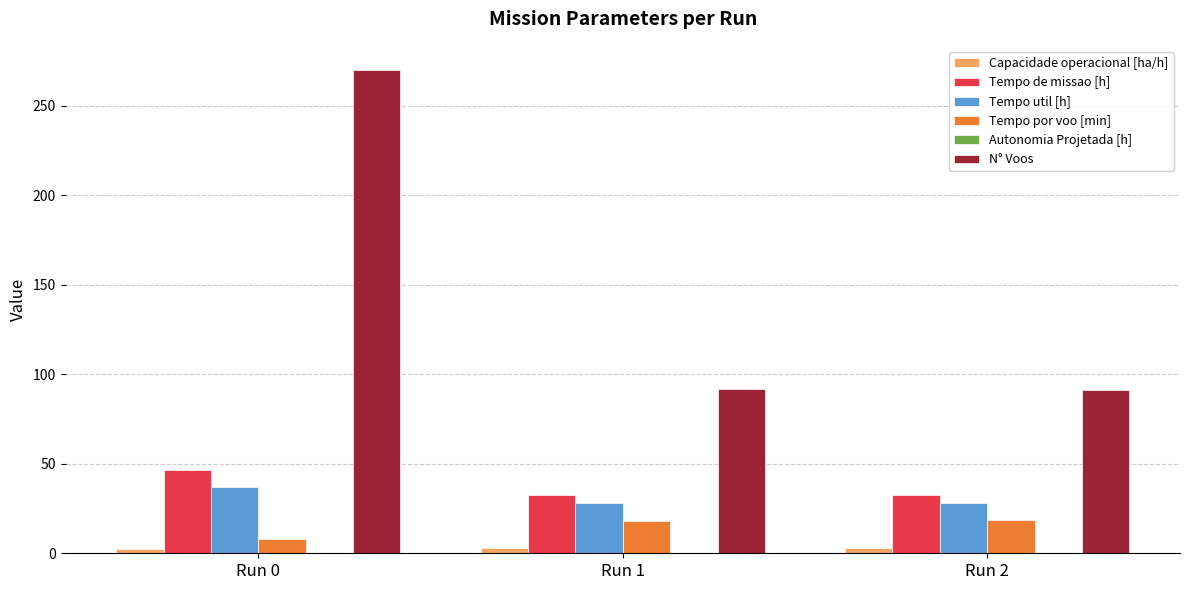

Between Run 0 and Run 2, which series saw the biggest shift?

N° Voos